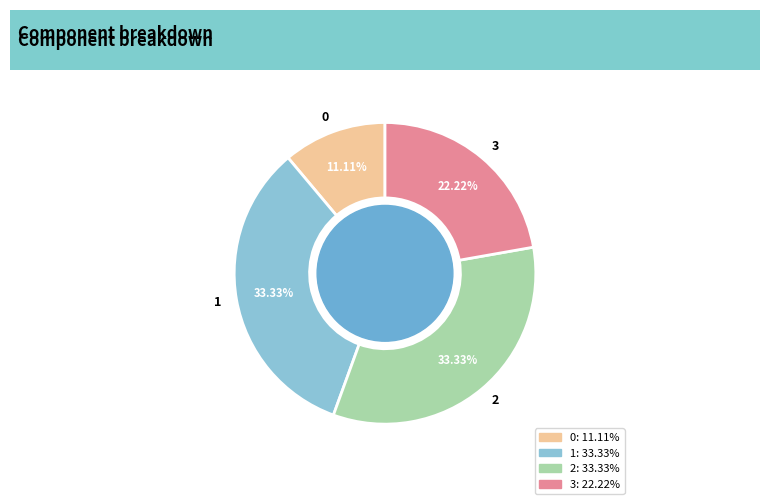

How many segments does this pie chart have?

4